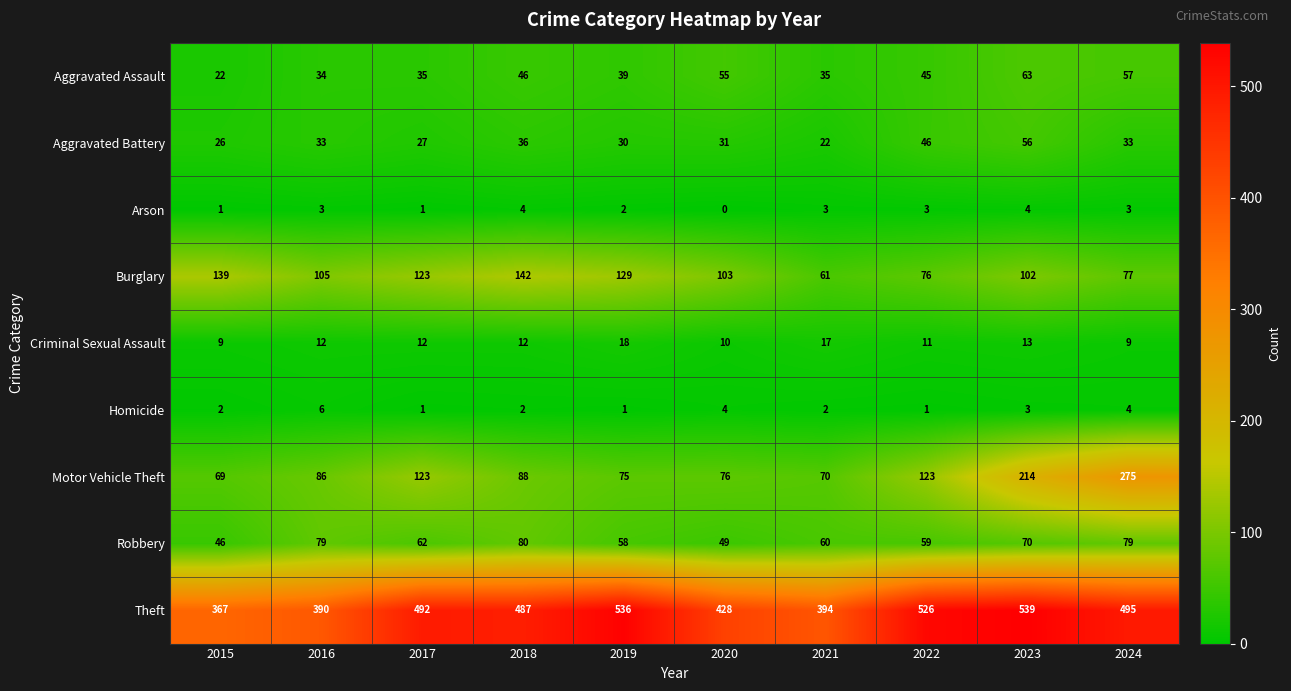

What is the average value of the Aggravated Assault series?

43